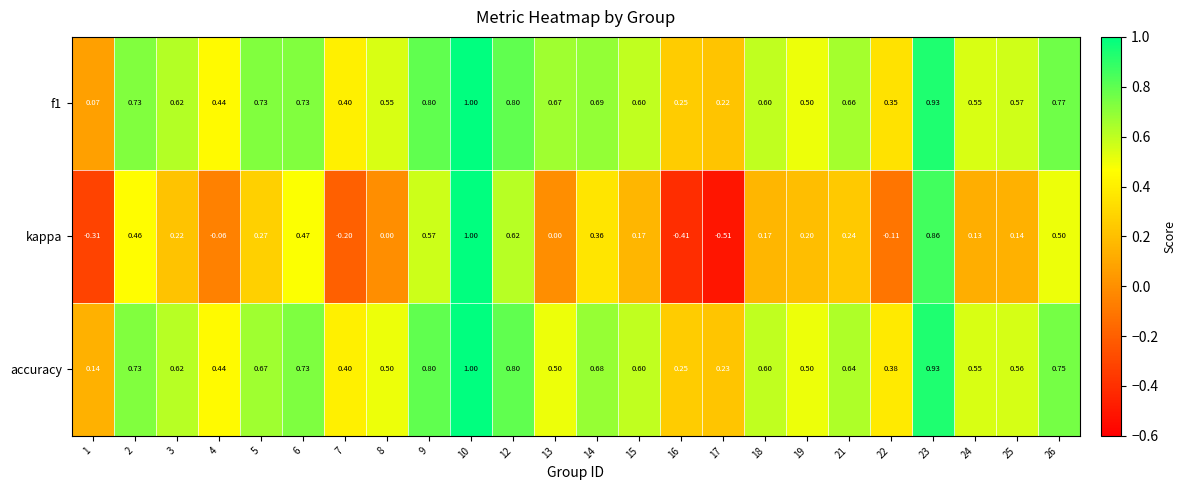

Which series has the largest range (max minus min)?

kappa